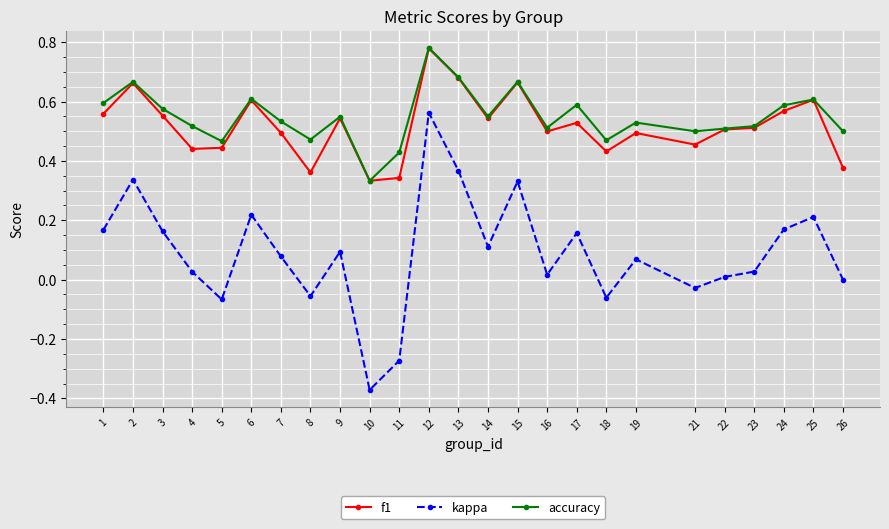

How many categories are shown in the chart?

25